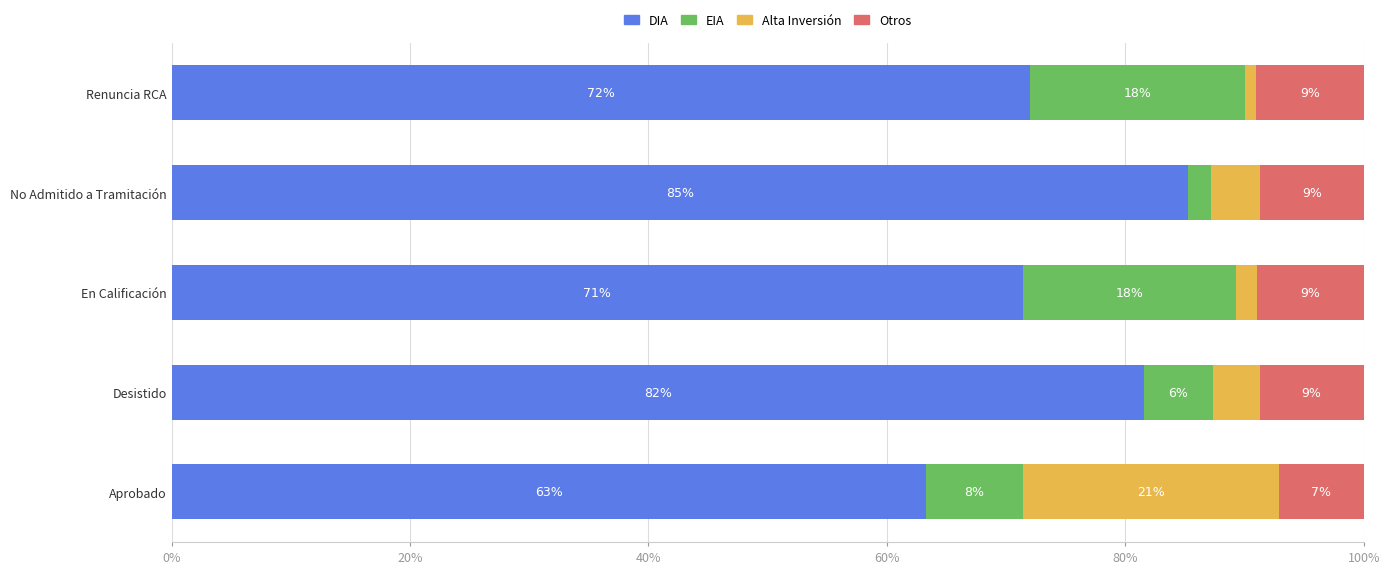

What are all the series names shown in the legend?

DIA, EIA, Alta Inversión, Otros